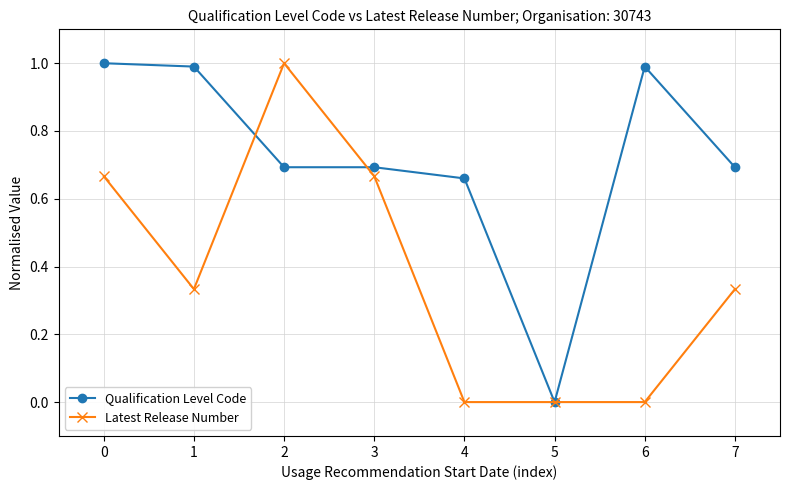

Which series changed the most between 3 and 5?

Qualification Level Code